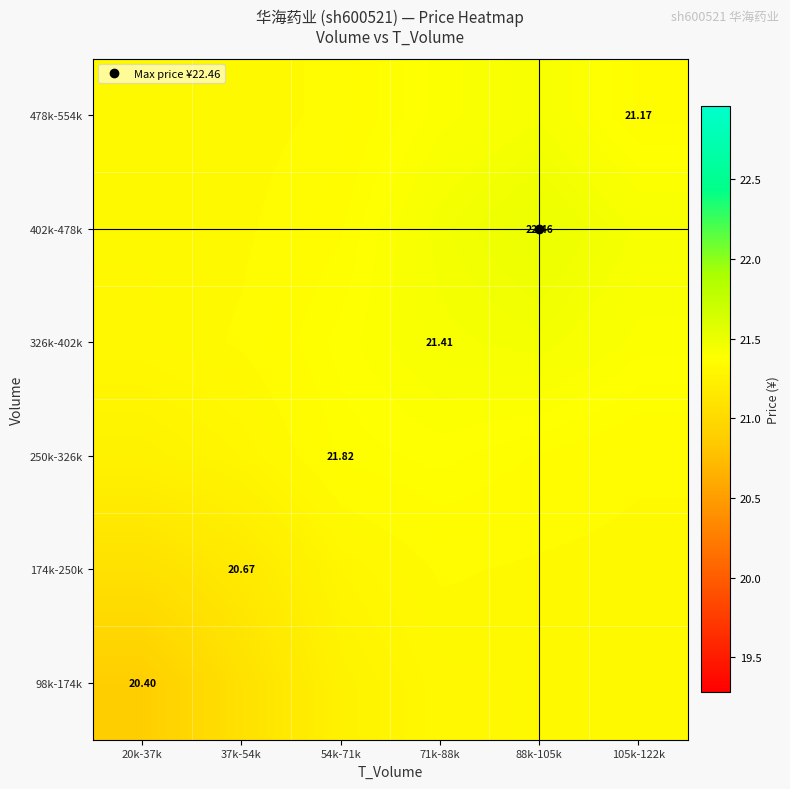

At how many categories does at least one series exceed 21?

6